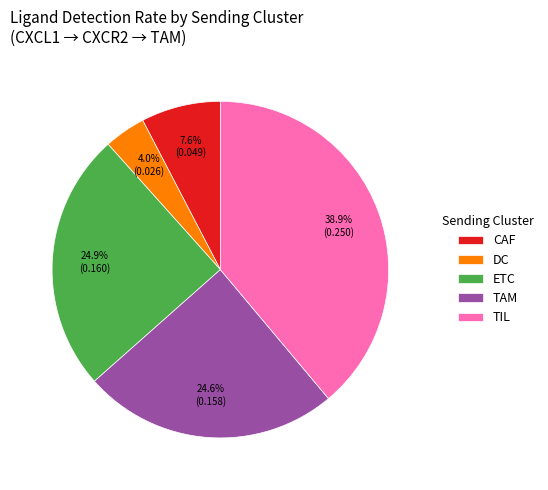

To the nearest percent, what is the combined percentage of ETC and DC?

29%